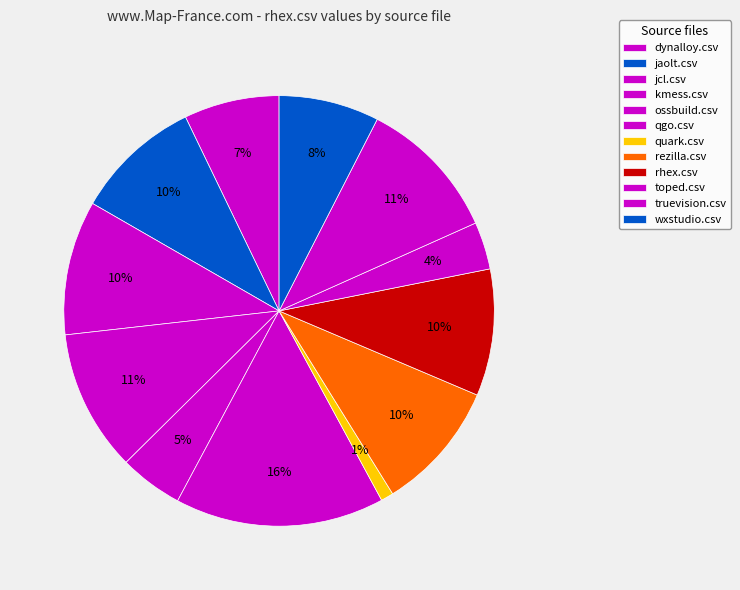

To the nearest percent, what is the difference between the largest and smallest slice percentages?

15%